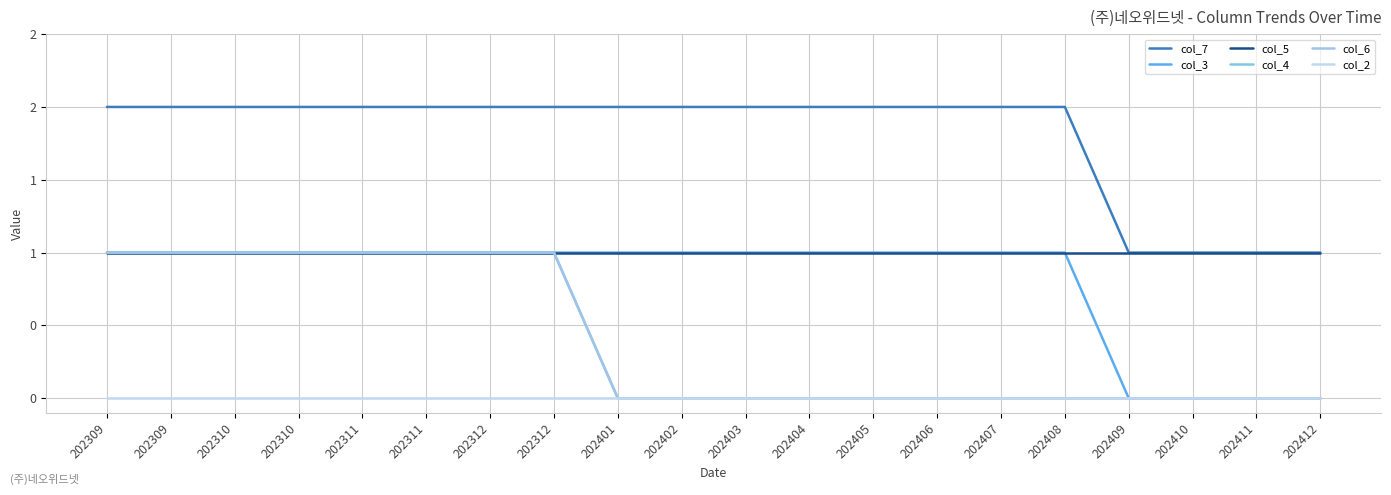

At how many categories does at least one series exceed 0?

20